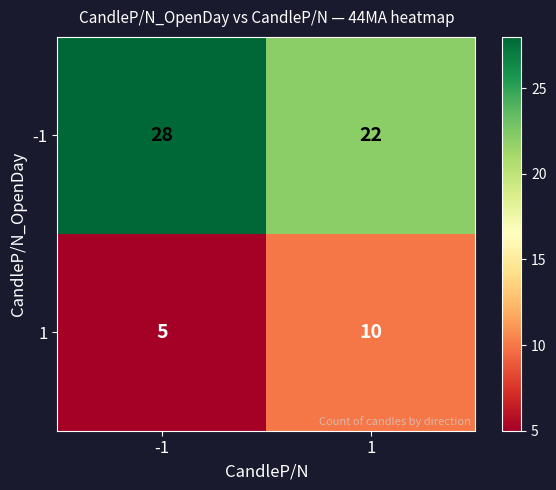

What is the approximate value of 1 at -1?

5